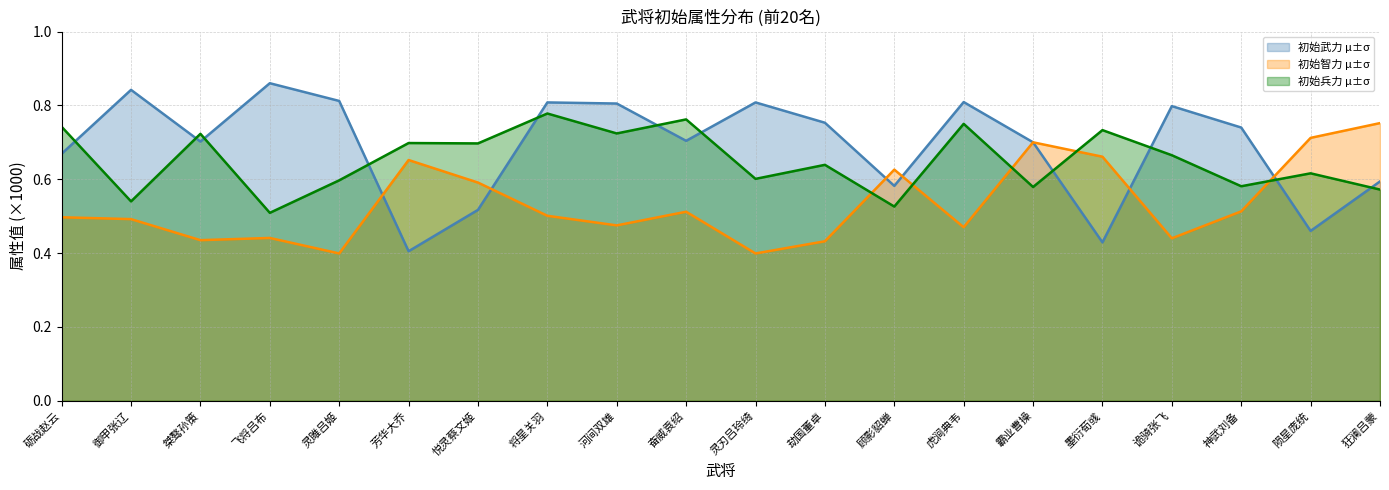

What is the label of the 17th point from the left?

诡骑张飞